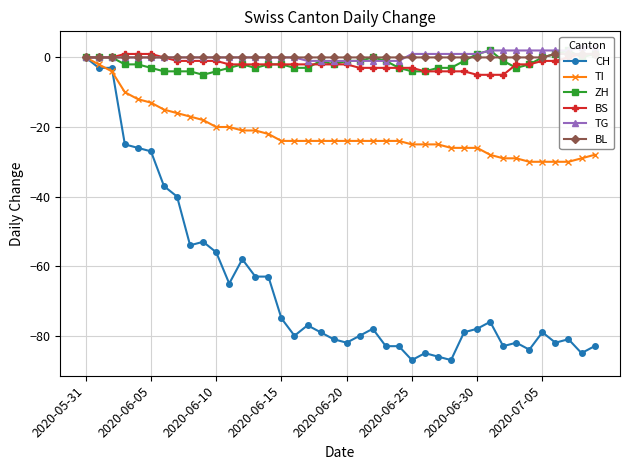

What is the minimum value shown in the chart?

-87